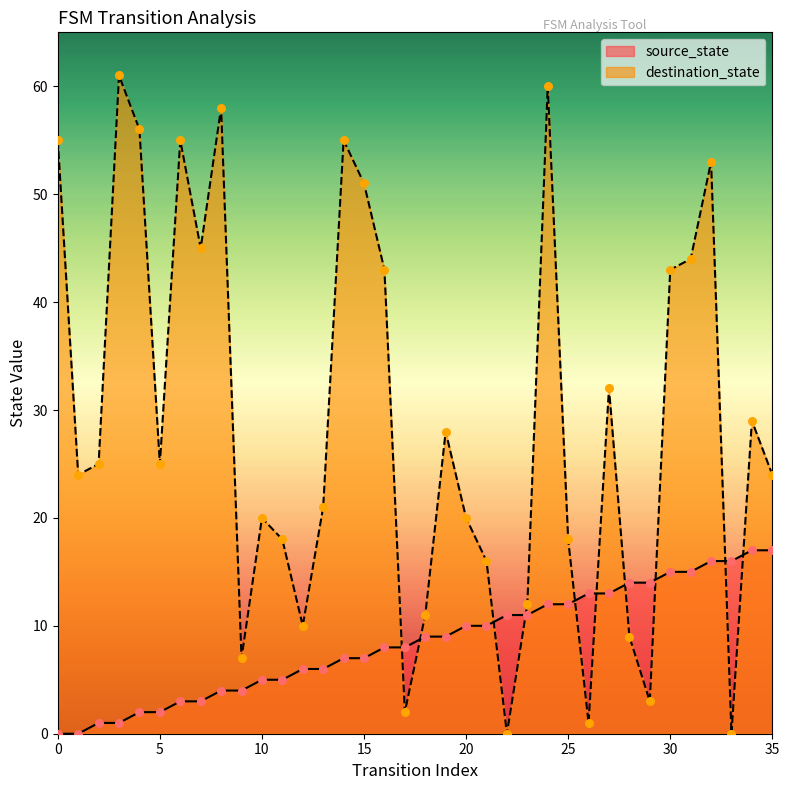

At how many categories does at least one series exceed 3?

36